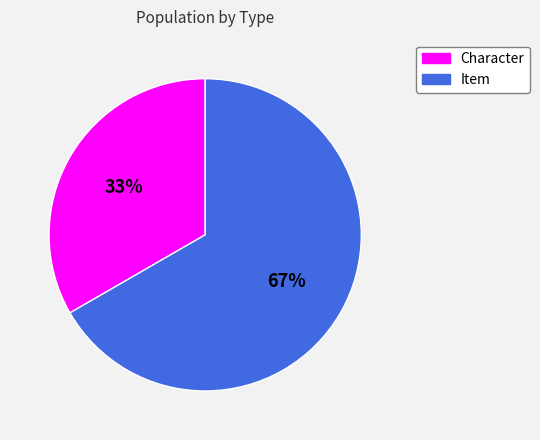

To the nearest percent, what is the average slice percentage?

50%